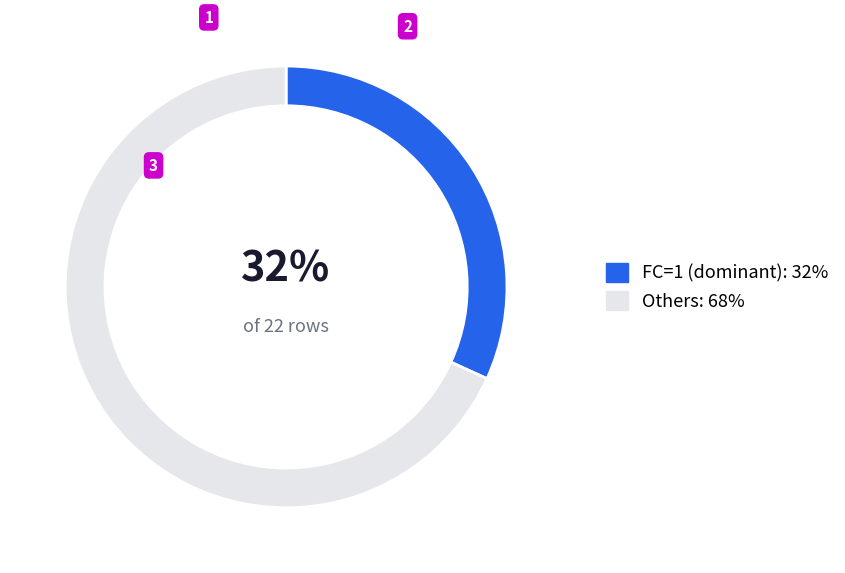

What is the ratio of the value at FC=1 (dominant): 32% to the value at Others: 68%?

0.5